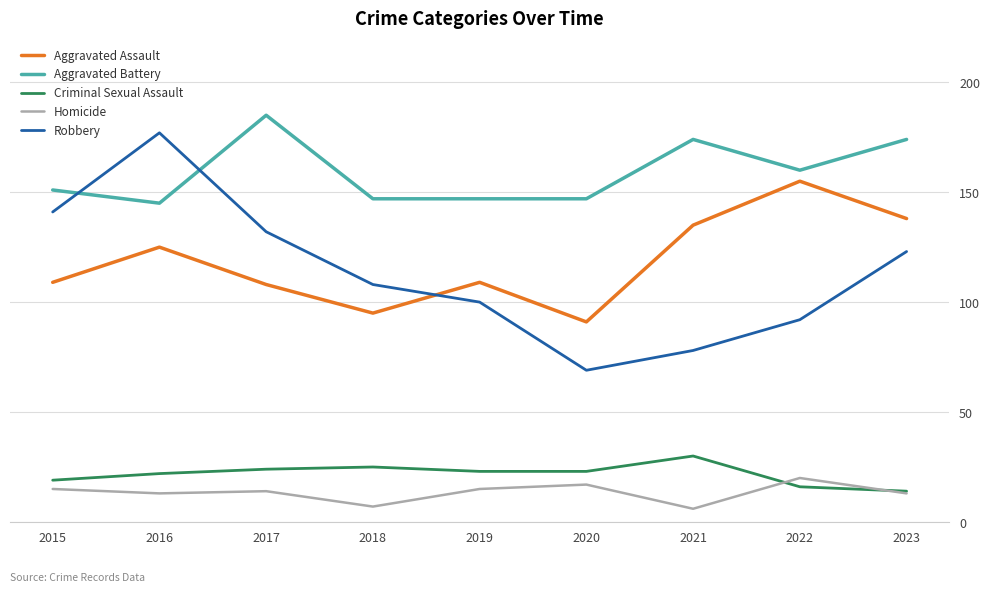

What is the difference between the highest and lowest values at 2017?

171